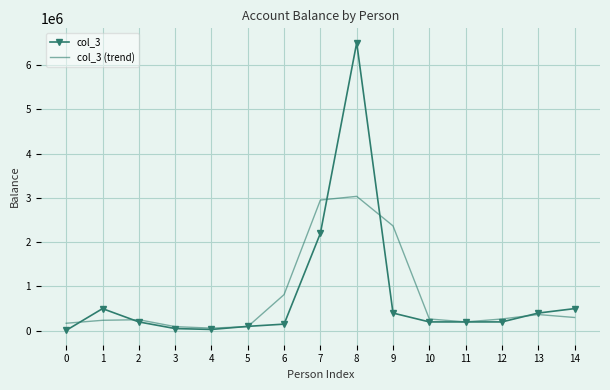

Where does the col_3 series first go above 200000?

1